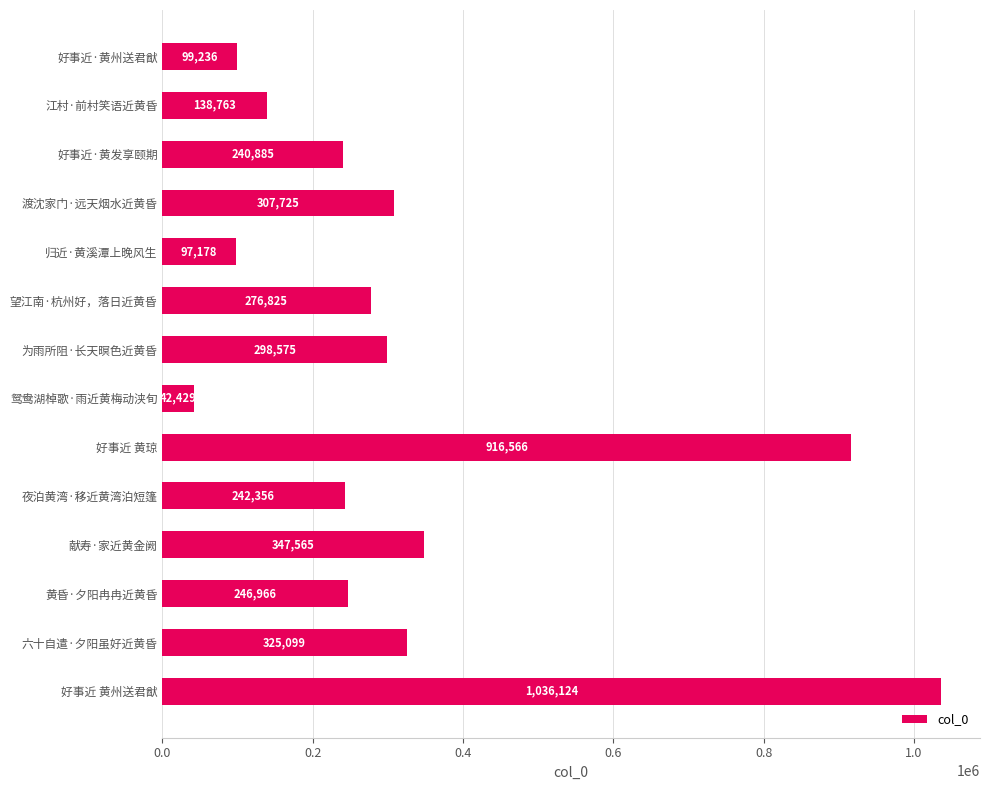

Rank the categories by value from lowest to highest.

鸳鸯湖棹歌·雨近黄梅动浃旬, 归近·黄溪潭上晚风生, 好事近·黄州送君猷, 江村·前村笑语近黄昏, 好事近·黄发享颐期, 夜泊黄湾·移近黄湾泊短篷, 黄昏·夕阳冉冉近黄昏, 望江南·杭州好，落日近黄昏, 为雨所阻·长天暝色近黄昏, 渡沈家门·远天烟水近黄昏, 六十自遣·夕阳虽好近黄昏, 献寿·家近黄金阙, 好事近 黄琼, 好事近 黄州送君猷